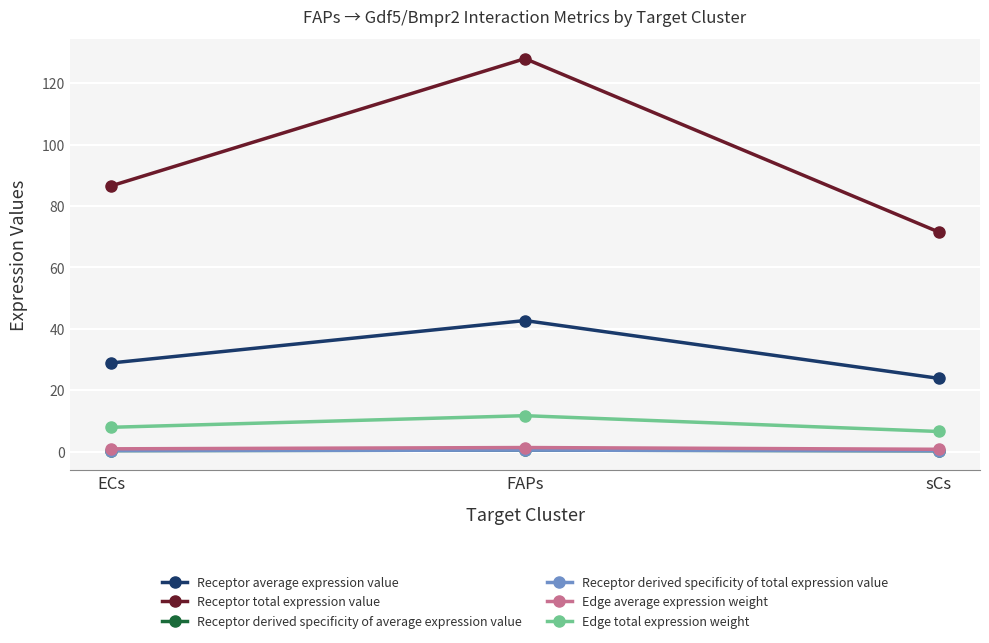

What position from the left is sCs?

3